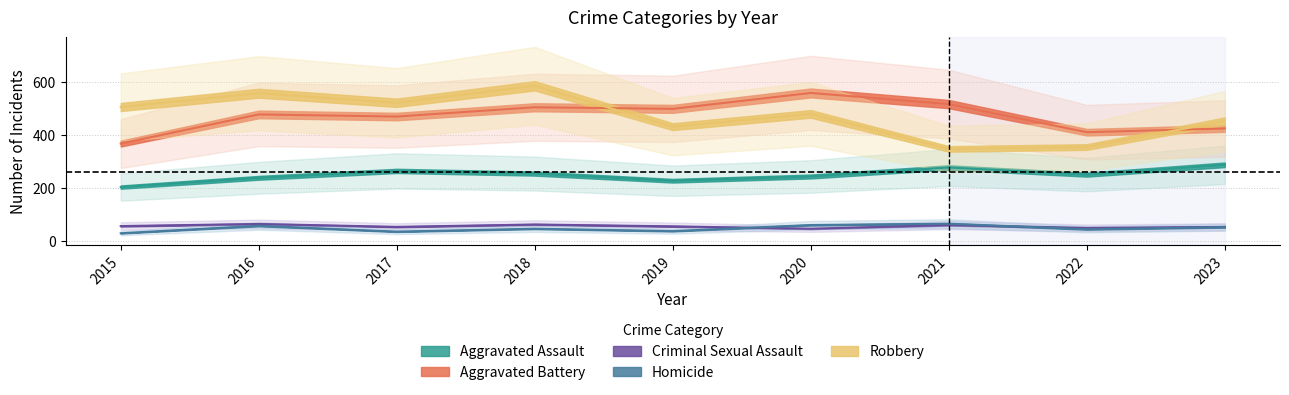

How many data points in Homicide are above 48?

4